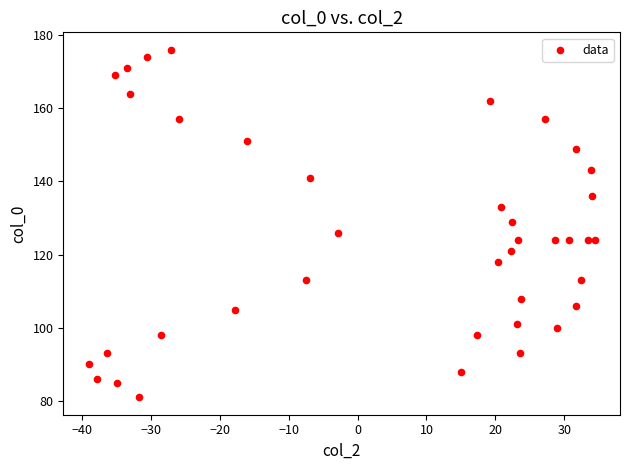

What is the range of Y values (max minus min)?

95